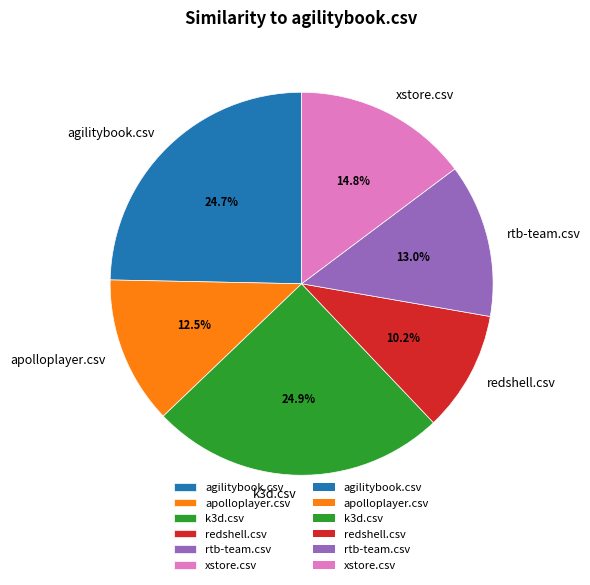

Is there a majority slice in this chart?

No